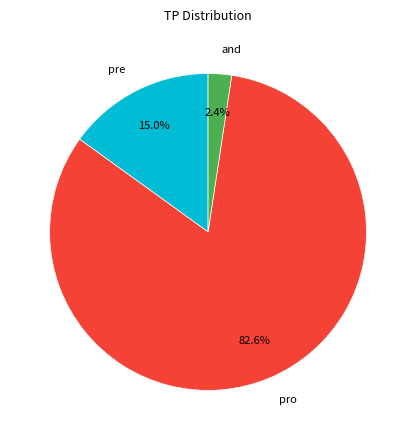

The and slice represents 2% of the pie. True or false?

True